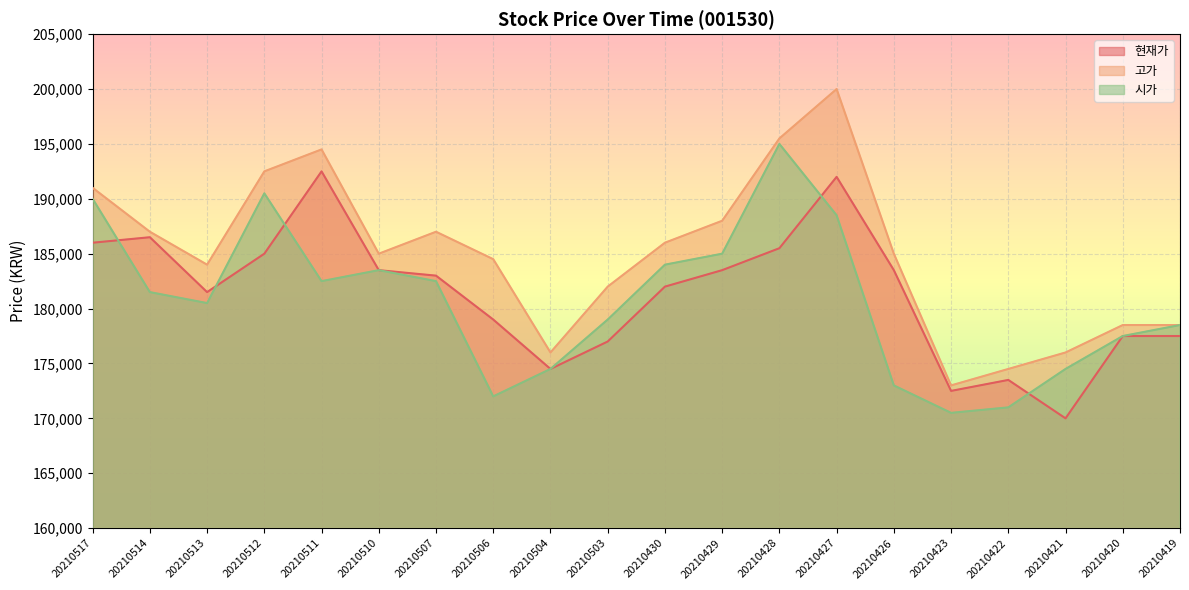

True or false: 시가 has more than 1 interior local peaks.

True